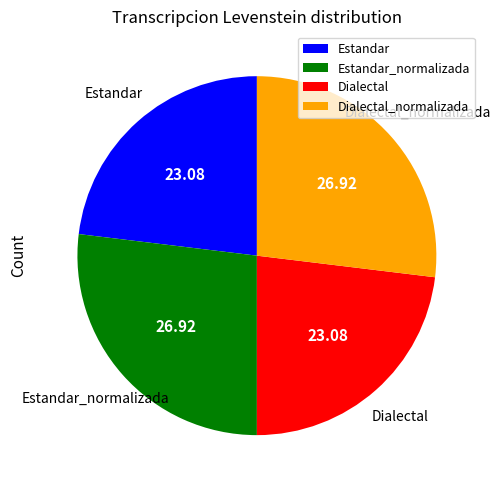

Is there any slice that represents more than half of the pie?

No